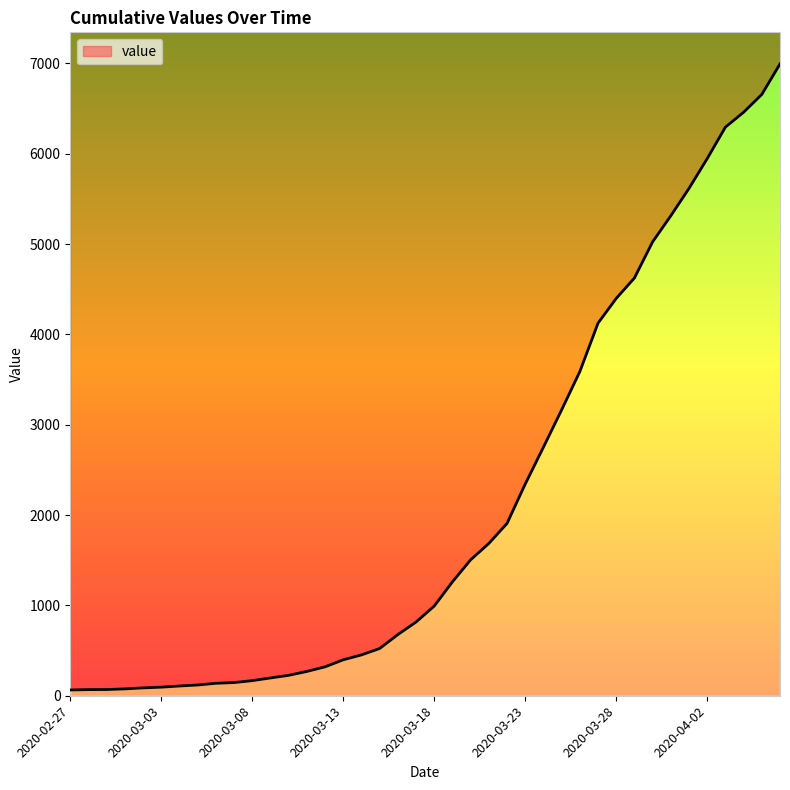

Which has a higher value, 2020-04-01 or 2020-03-20?

2020-04-01